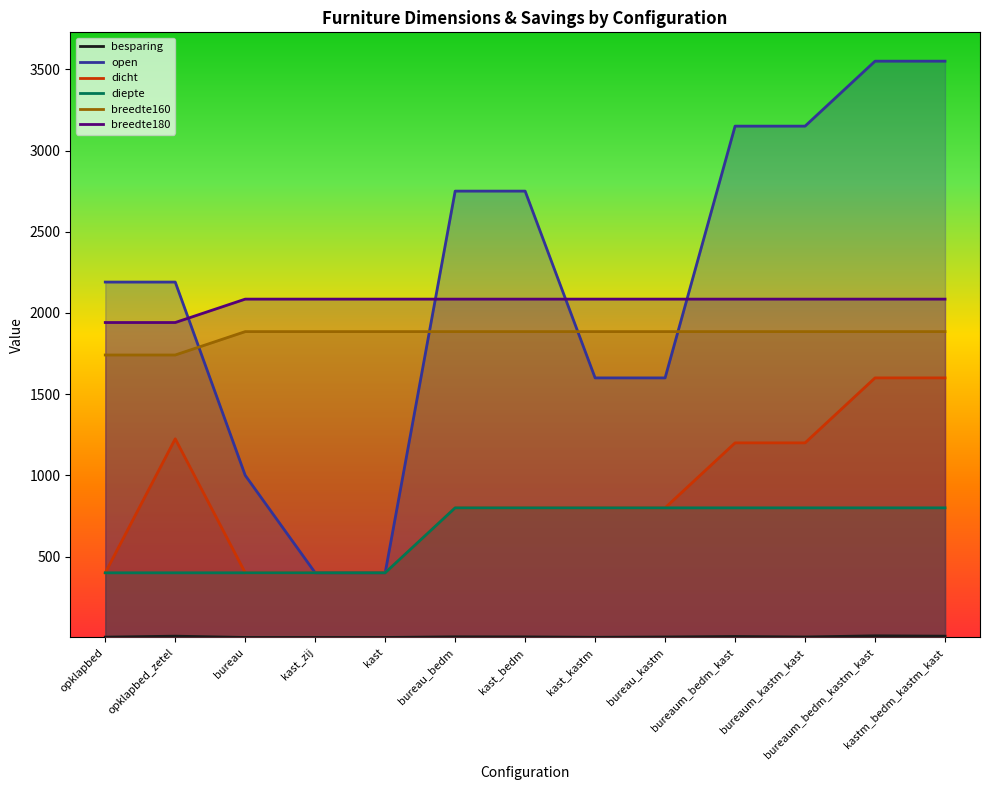

Reading left to right, list all the values displayed in this chart.

besparing: 4.0	10.0	2.0	2.0	2.0	6.0	5.5	3.0	5.0	8.0	5.0	12.0	10.0
open: 2190.0	2190.0	1000.0	400.0	400.0	2750.0	2750.0	1600.0	1600.0	3150.0	3150.0	3550.0	3550.0
dicht: 400.0	1225.0	400.0	400.0	400.0	800.0	800.0	800.0	800.0	1200.0	1200.0	1600.0	1600.0
diepte: 400.0	400.0	400.0	400.0	400.0	800.0	800.0	800.0	800.0	800.0	800.0	800.0	800.0
breedte160: 1741.0	1741.0	1885.0	1885.0	1885.0	1885.0	1885.0	1885.0	1885.0	1885.0	1885.0	1885.0	1885.0
breedte180: 1941.0	1941.0	2085.0	2085.0	2085.0	2085.0	2085.0	2085.0	2085.0	2085.0	2085.0	2085.0	2085.0